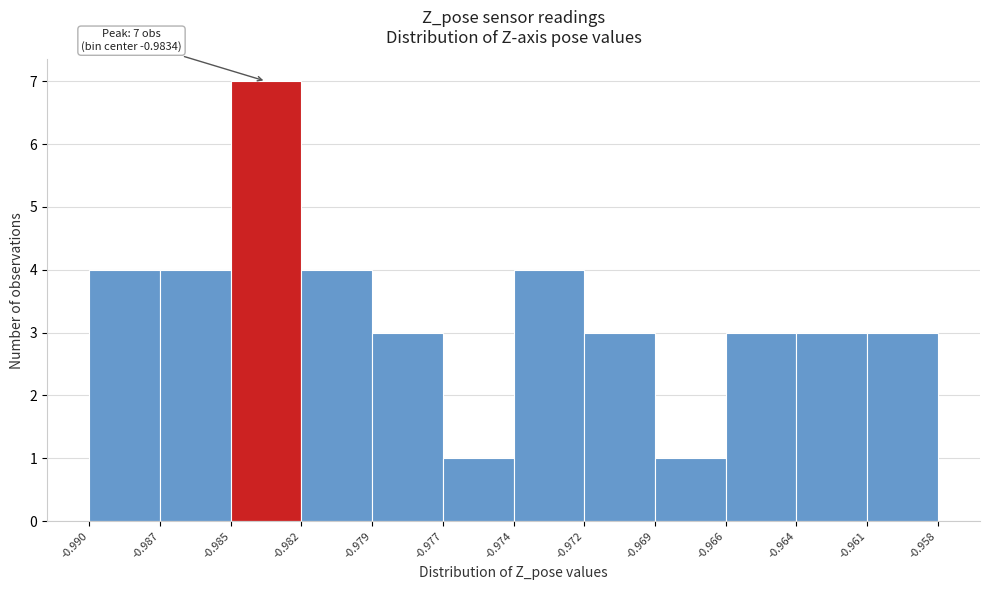

Reading left to right, what are all the values shown in this chart?

-0.990=4	-0.987=4	-0.985=7	-0.982=4	-0.979=3	-0.977=1	-0.974=4	-0.972=3	-0.969=1	-0.966=3	-0.964=3	-0.961=3